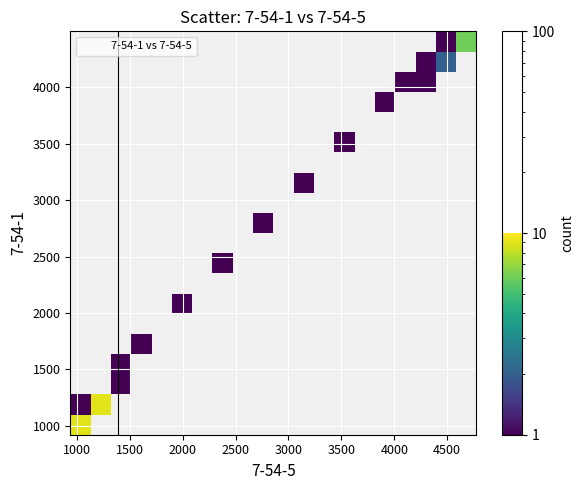

What Y value in the scatter plot is closest to 2709?

2859.7